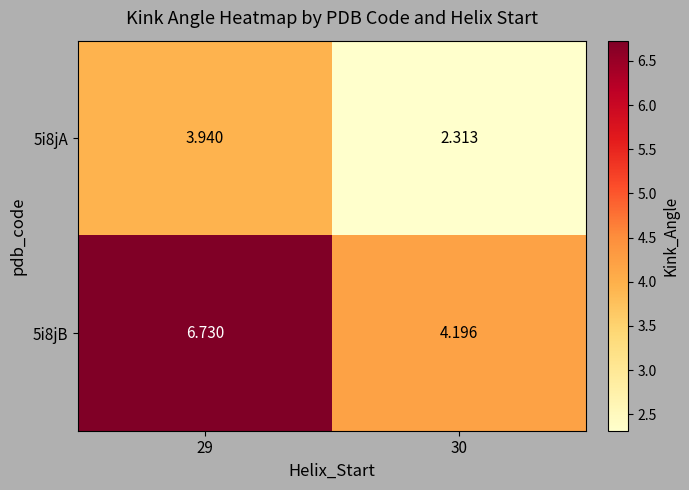

Is the value of 5i8jB at 30 greater than the value of 5i8jA at 29?

Yes